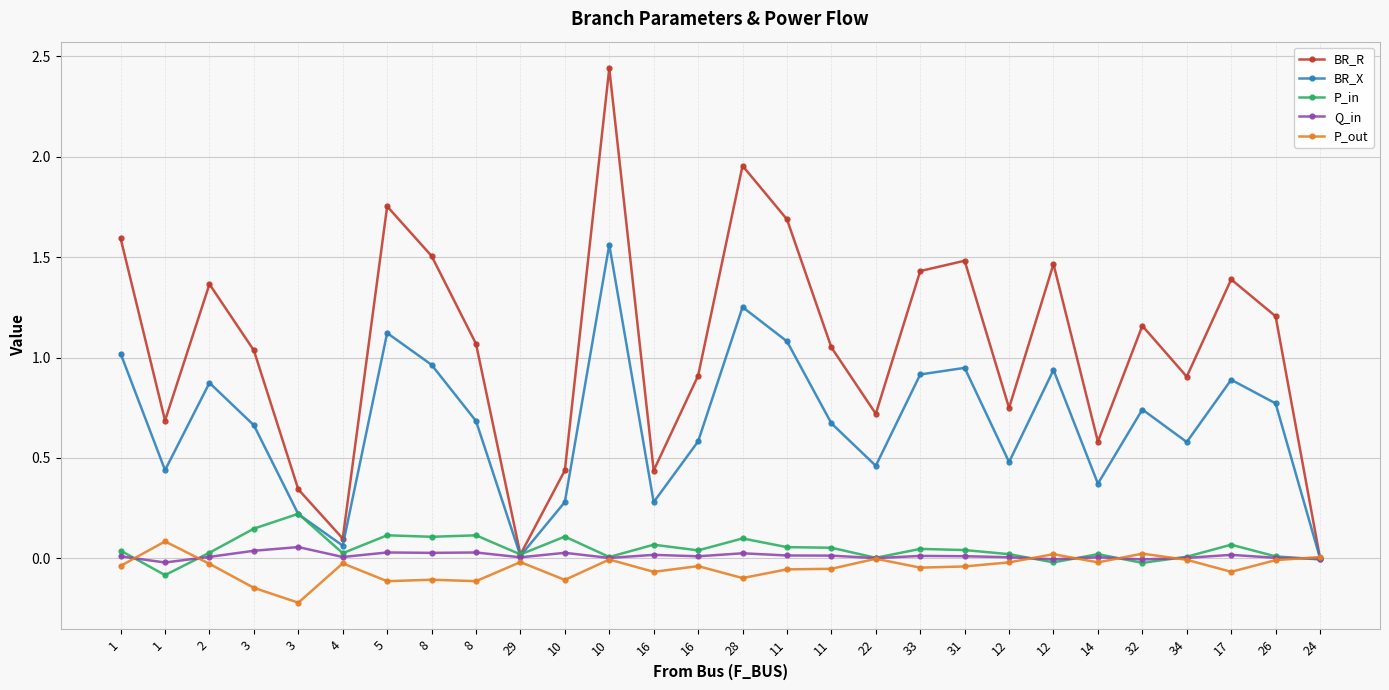

Count the number of data series in this chart.

5